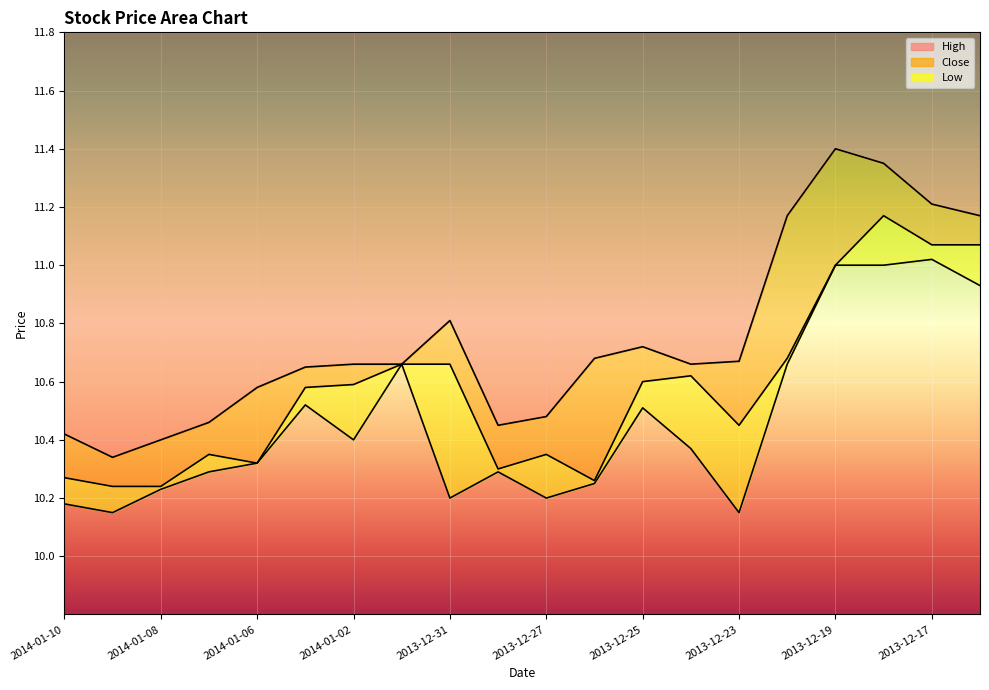

Reading right to left, transcribe all the data shown in this chart.

High: 11.2	11.2	11.3	11.4	11.2	10.7	10.7	10.7	10.7	10.5	10.4	10.8	10.7	10.7	10.7	10.6	10.5	10.4	10.3	10.4
Close: 11.1	11.1	11.2	11.0	10.7	10.4	10.6	10.6	10.3	10.3	10.3	10.7	10.7	10.6	10.6	10.3	10.3	10.2	10.2	10.3
Low: 10.9	11.0	11.0	11.0	10.7	10.2	10.4	10.5	10.2	10.2	10.3	10.2	10.7	10.4	10.5	10.3	10.3	10.2	10.2	10.2